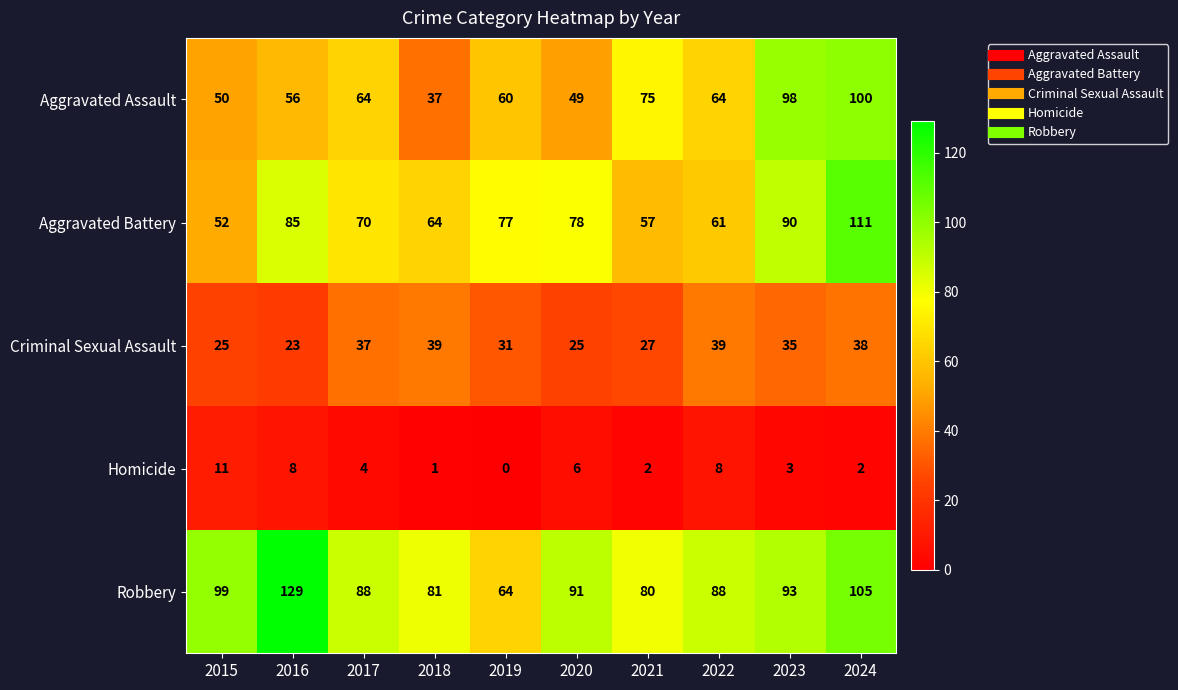

Count the number of data series in this chart.

5